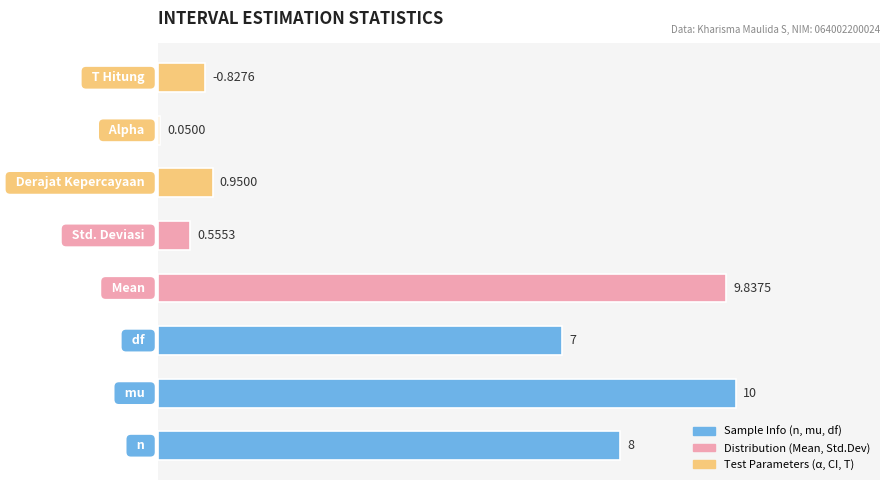

What is the difference between the second highest and second lowest values?

9.3